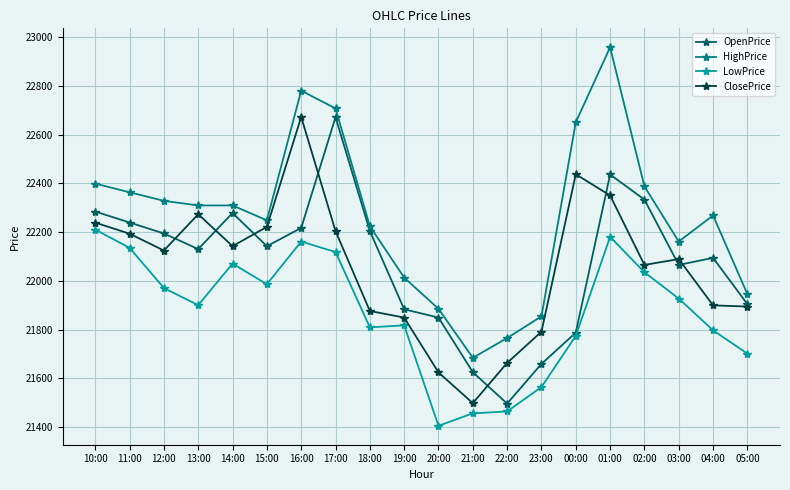

How many values in the OpenPrice series are below 22142?

10